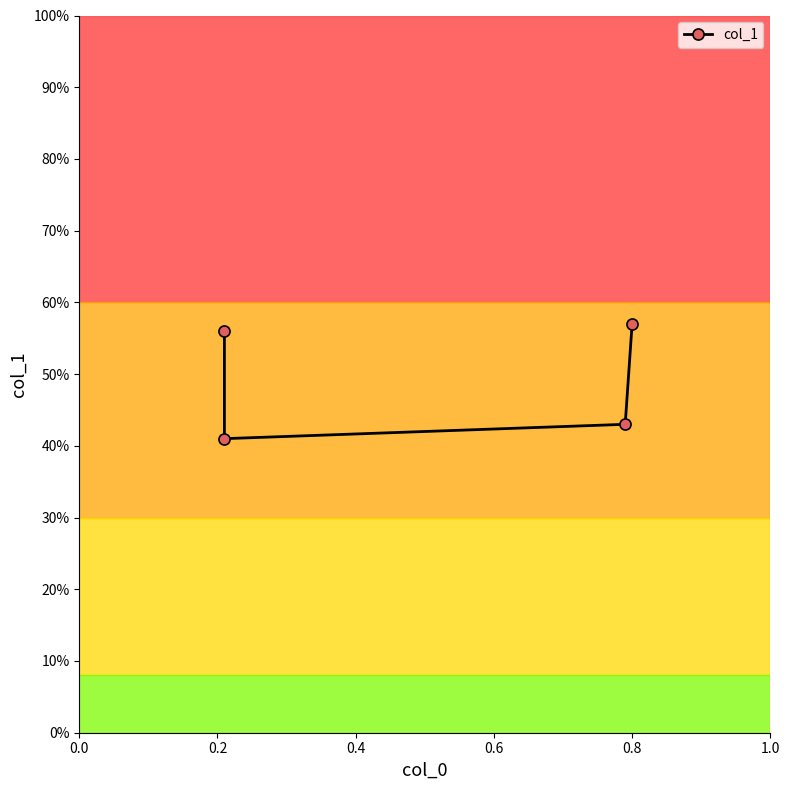

What is the change in value from 0.0 to 0.4?

-0.1